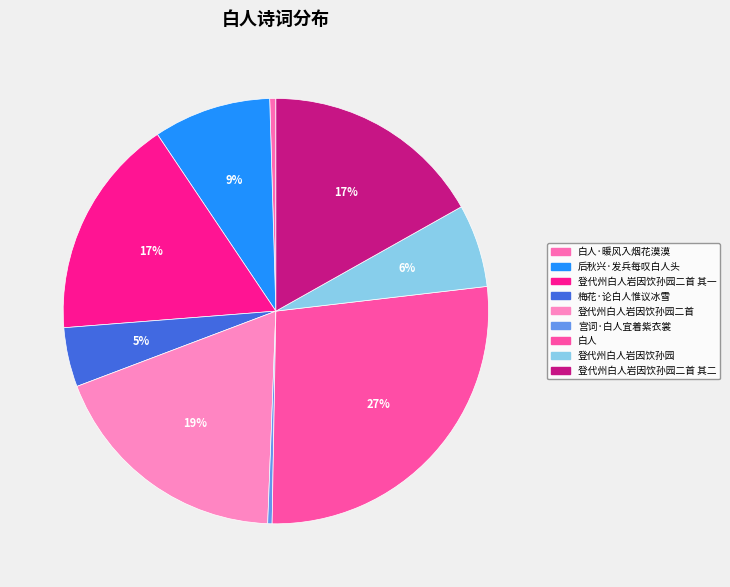

How many segments does this pie chart have?

9